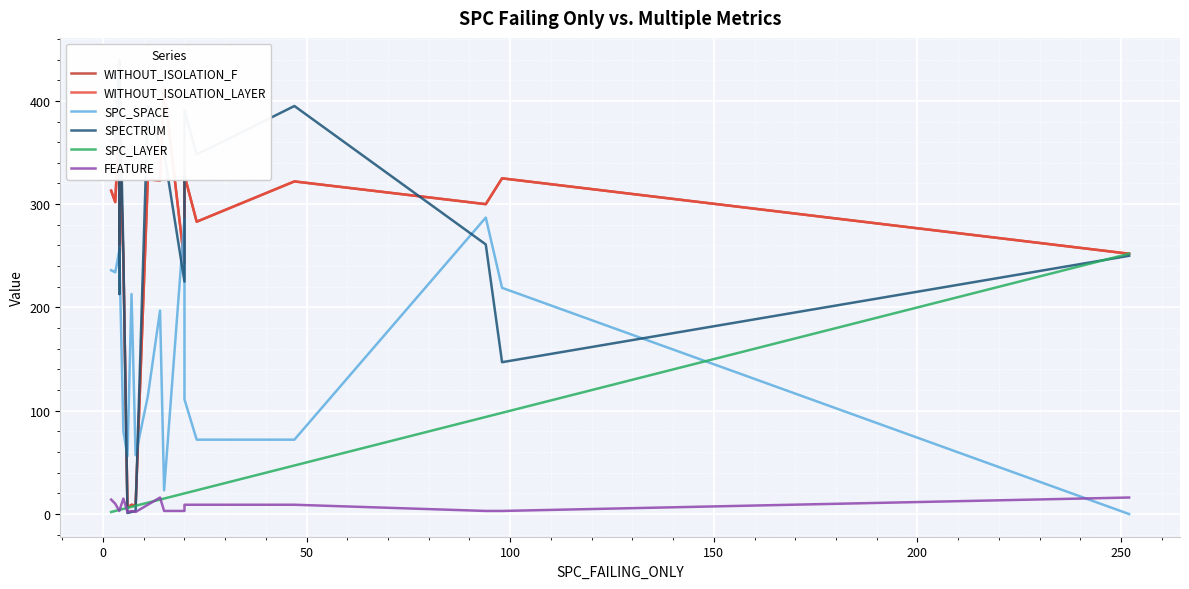

How many lines are shown in the chart?

6